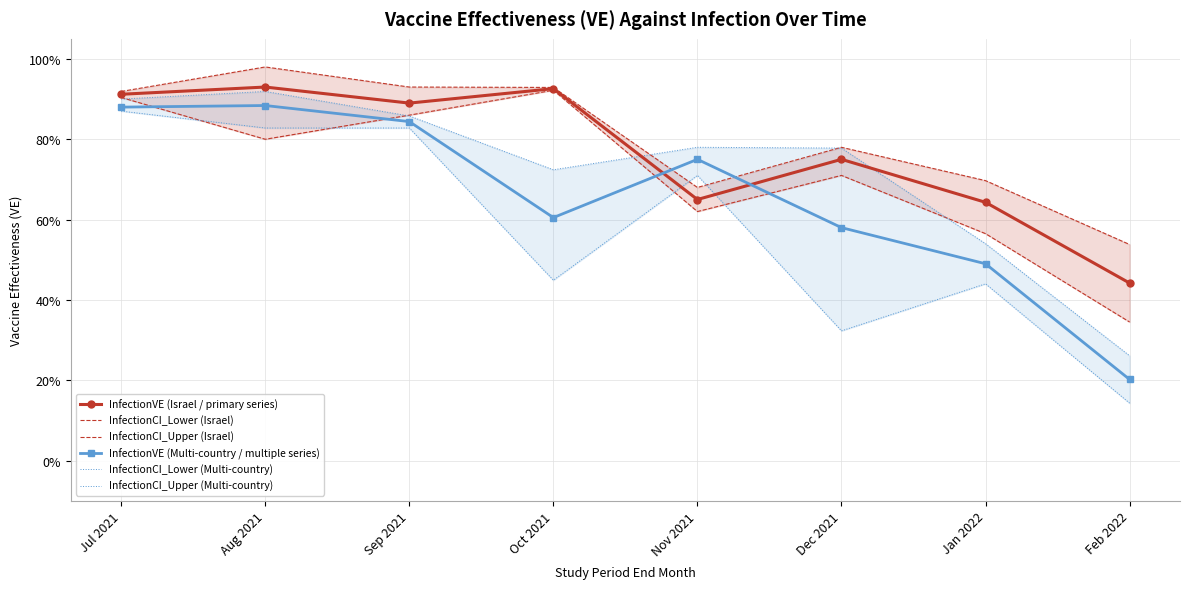

Which label corresponds to the smallest value in the chart?

Feb 2022